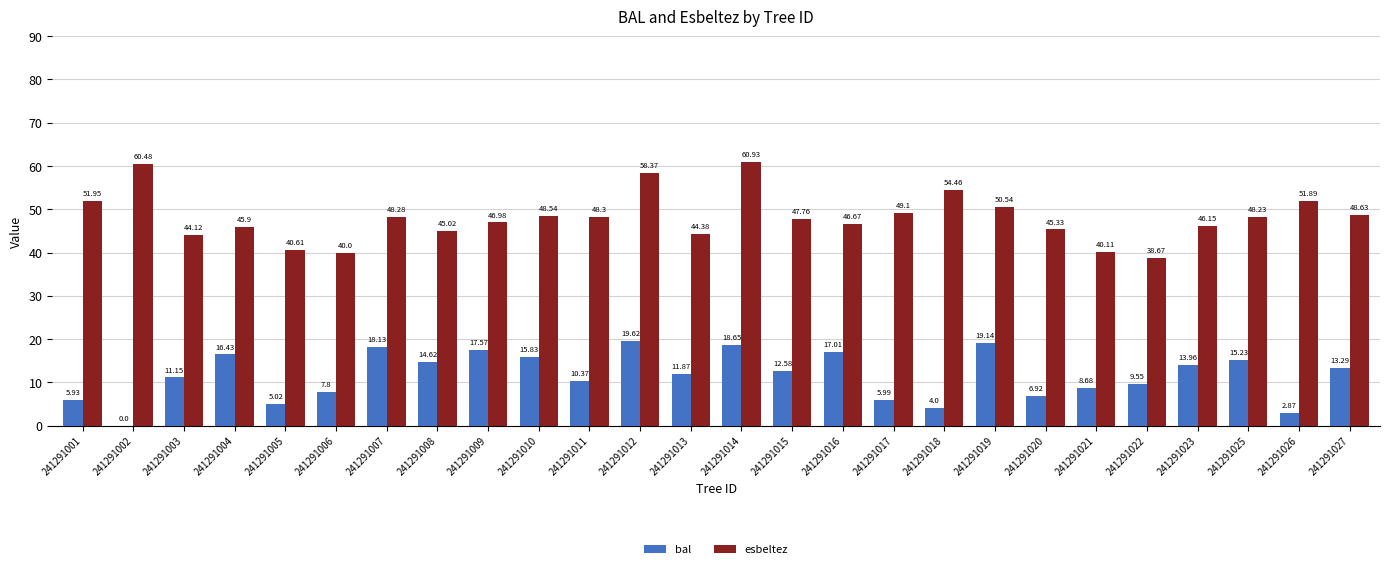

Between 241291010 and 241291014, which series saw the biggest shift?

esbeltez